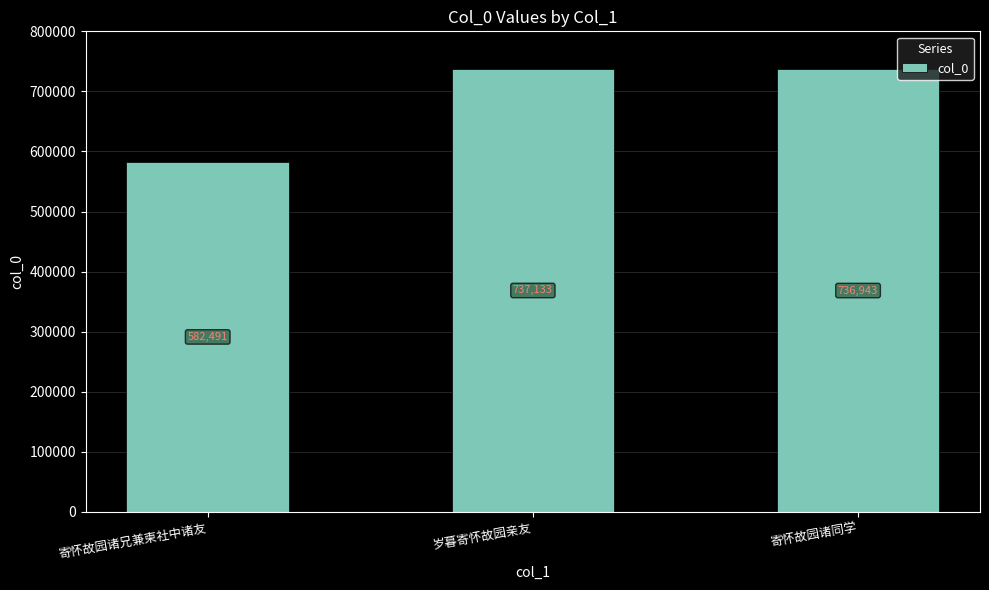

How many categories are shown in the chart?

3